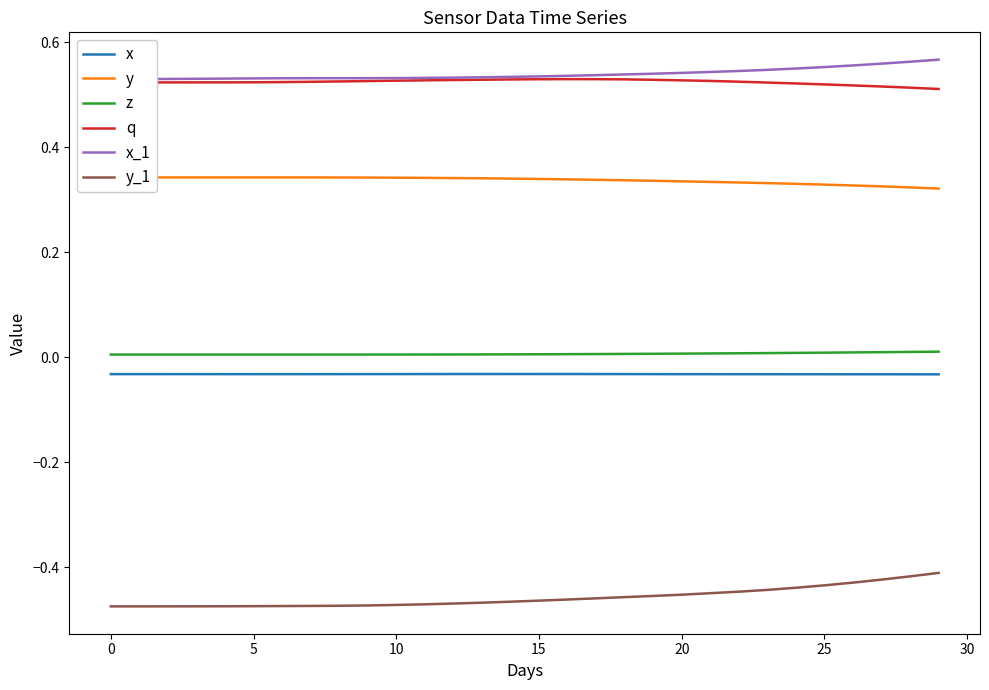

At which label does y_1 reach its peak?

29